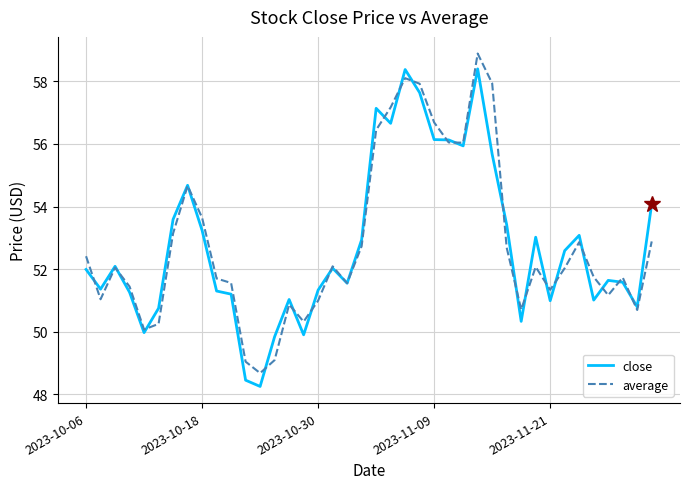

Count the number of data series in this chart.

2